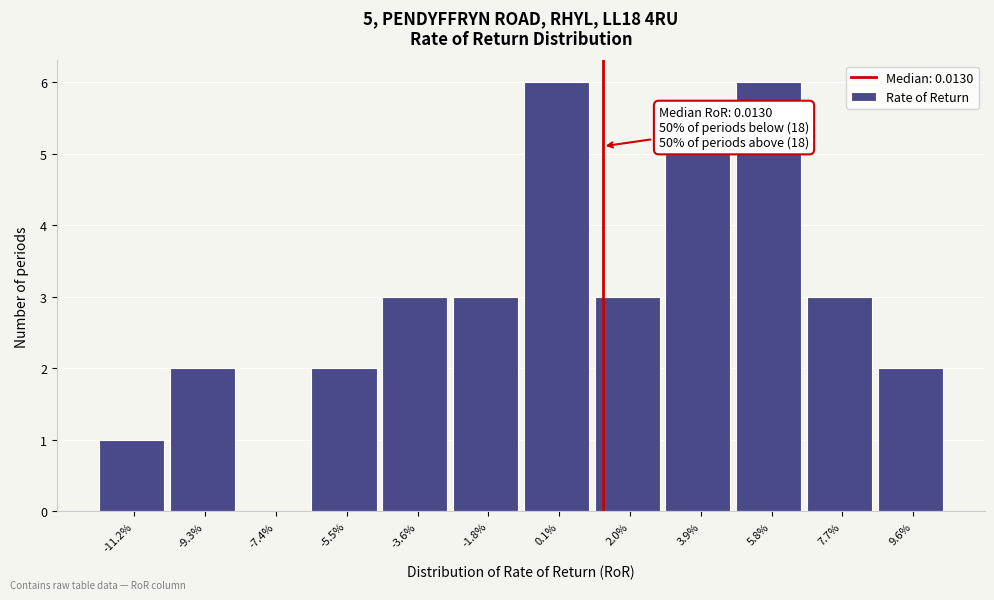

Reading right to left, list all the values displayed in this chart.

9.6%=2	7.7%=3	5.8%=6	3.9%=5	2.0%=3	0.1%=6	-1.8%=3	-3.6%=3	-5.5%=2	-7.4%=0	-9.3%=2	-11.2%=1